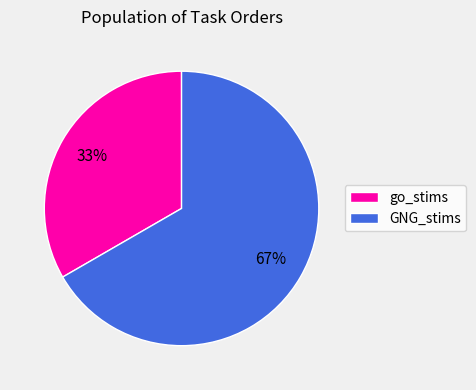

To the nearest percent, what is the average slice percentage?

50%